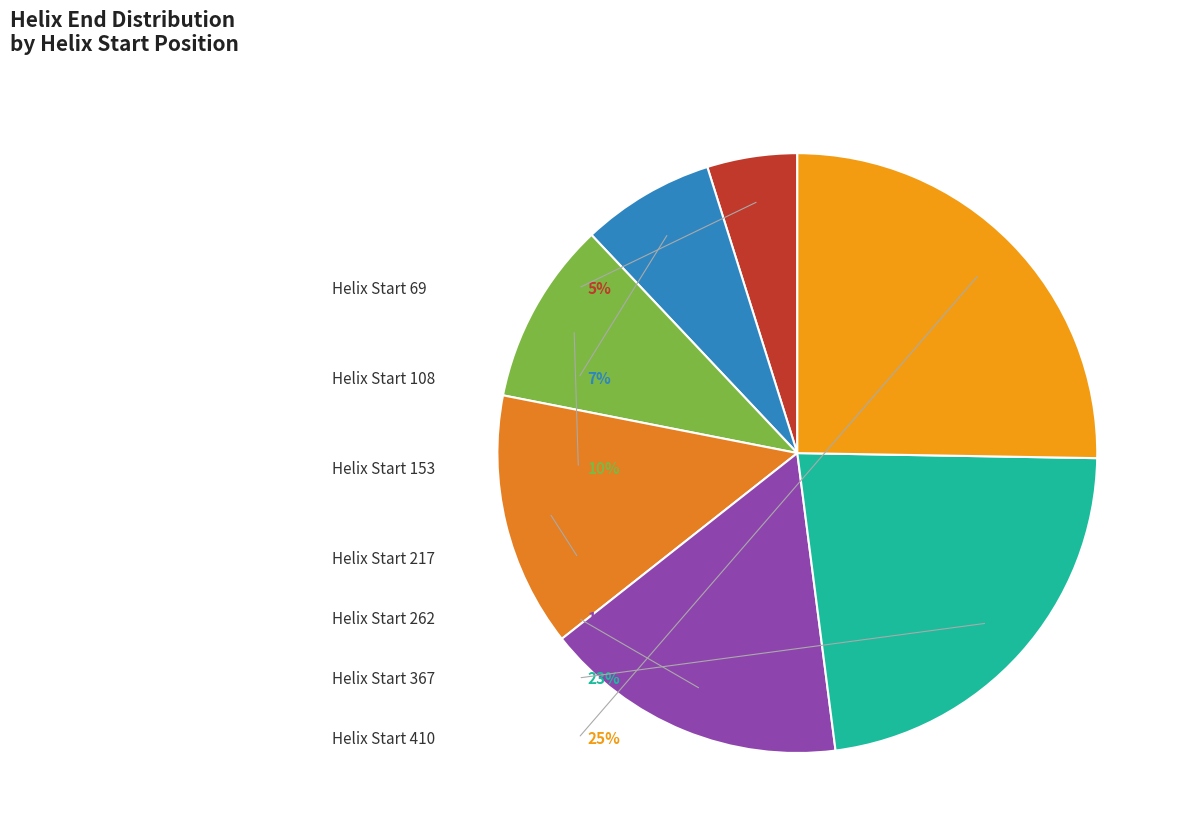

To the nearest percent, what percentage of the pie is 262?

16%